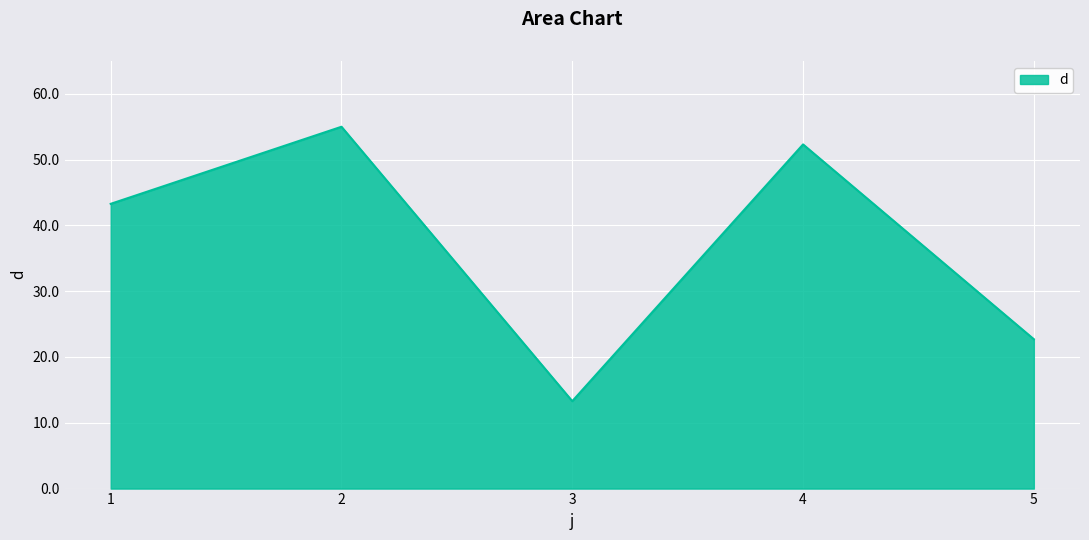

Does the chart have visible grid lines?

Yes